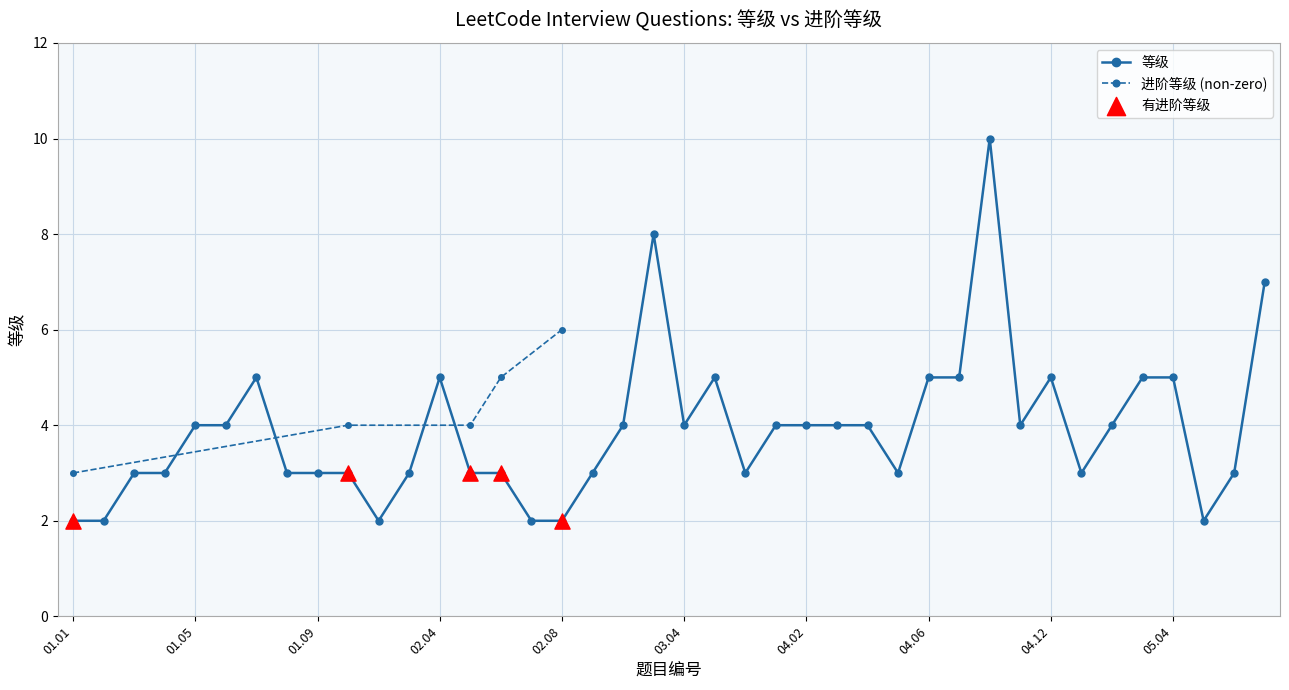

What is the change in value from 01.01 to 04.04?

+2